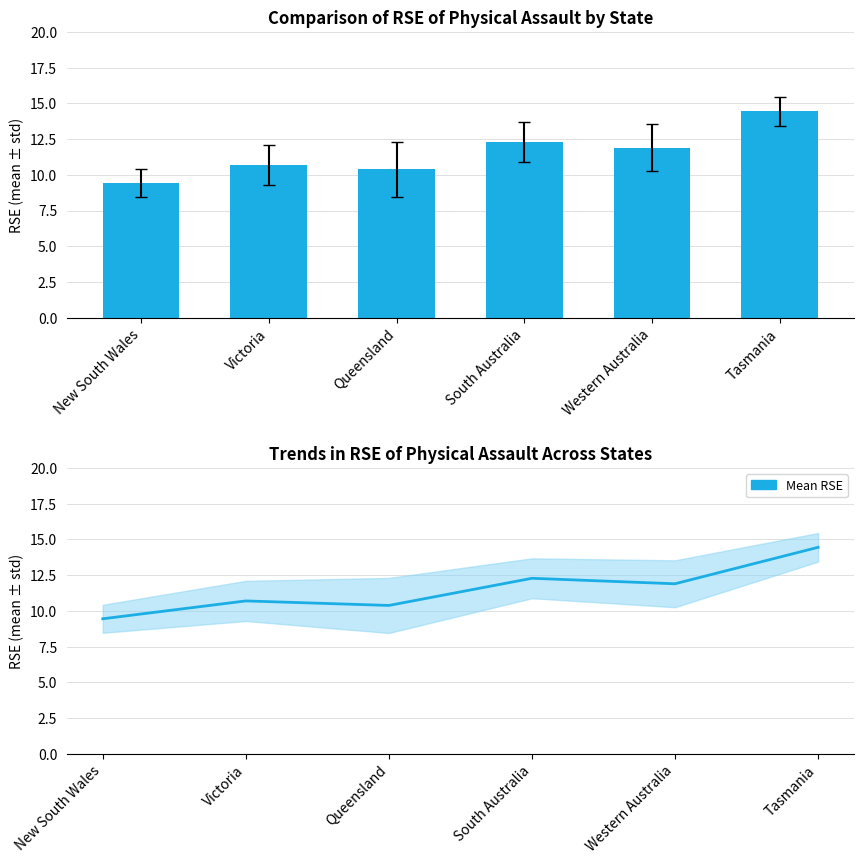

At which category does the chart reach its minimum across all series?

New South Wales